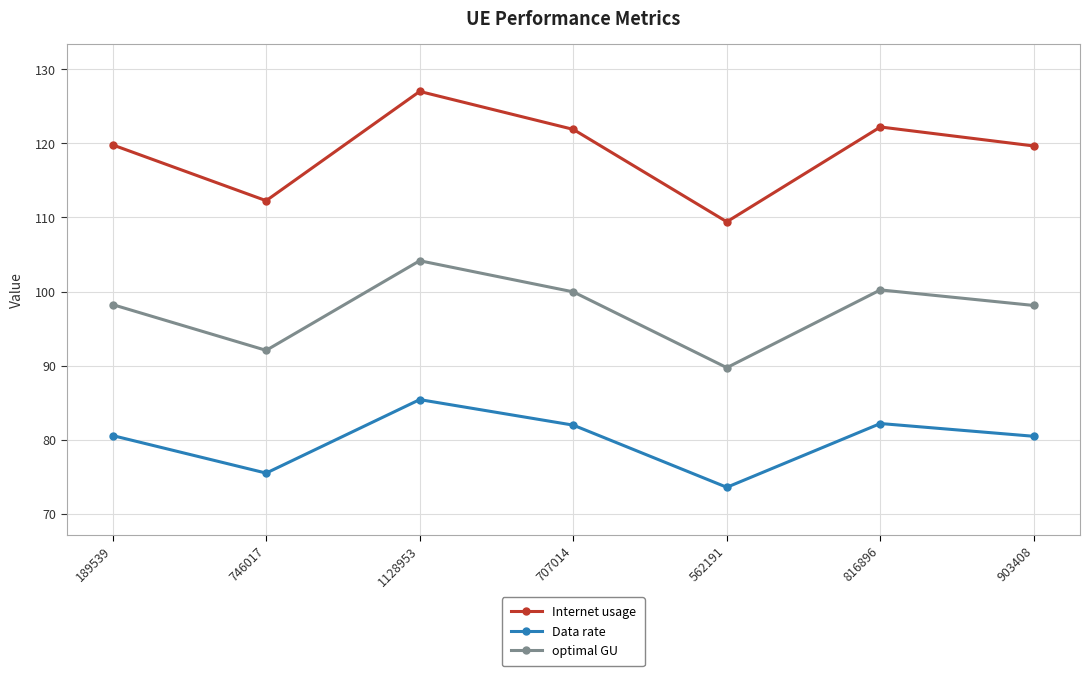

True or false: Data rate and Internet usage cross at least once.

False